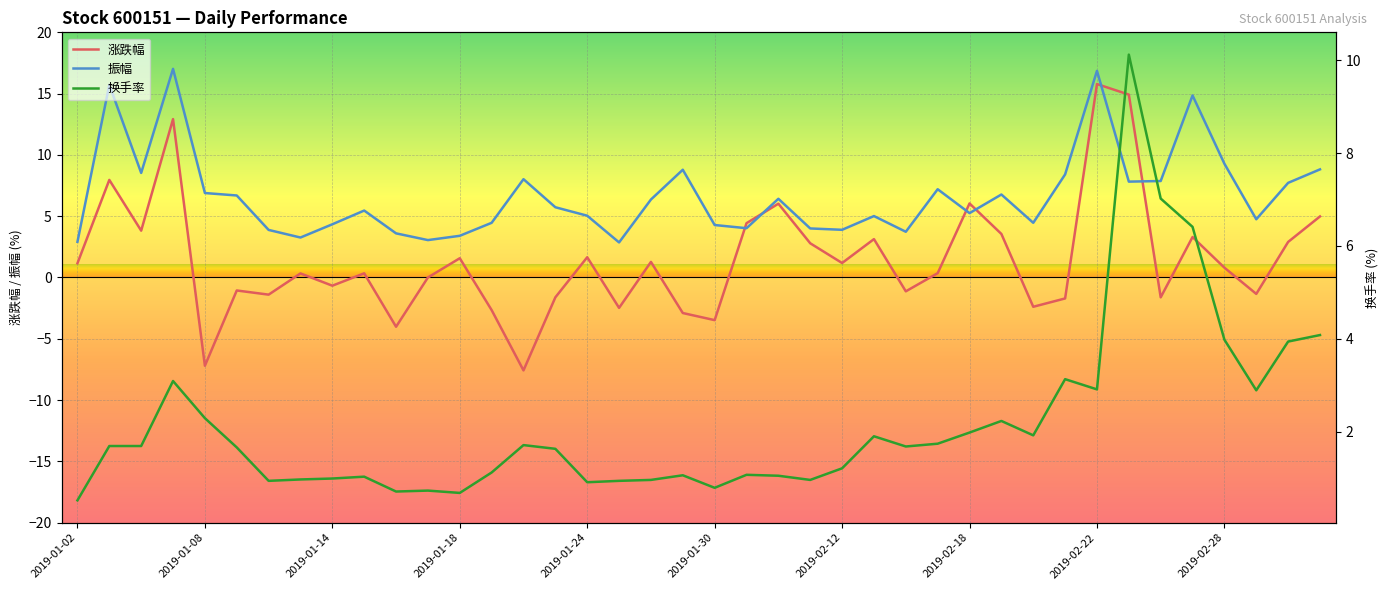

How many categories are shown in the chart?

40